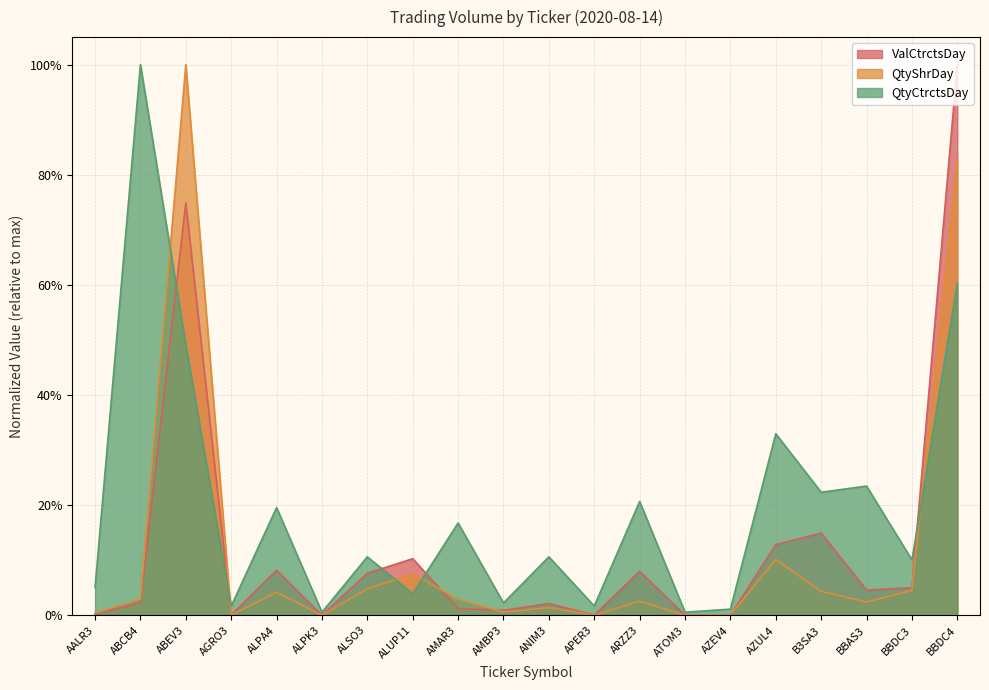

Where is QtyCtrctsDay nearest to the value 0?

ALPK3